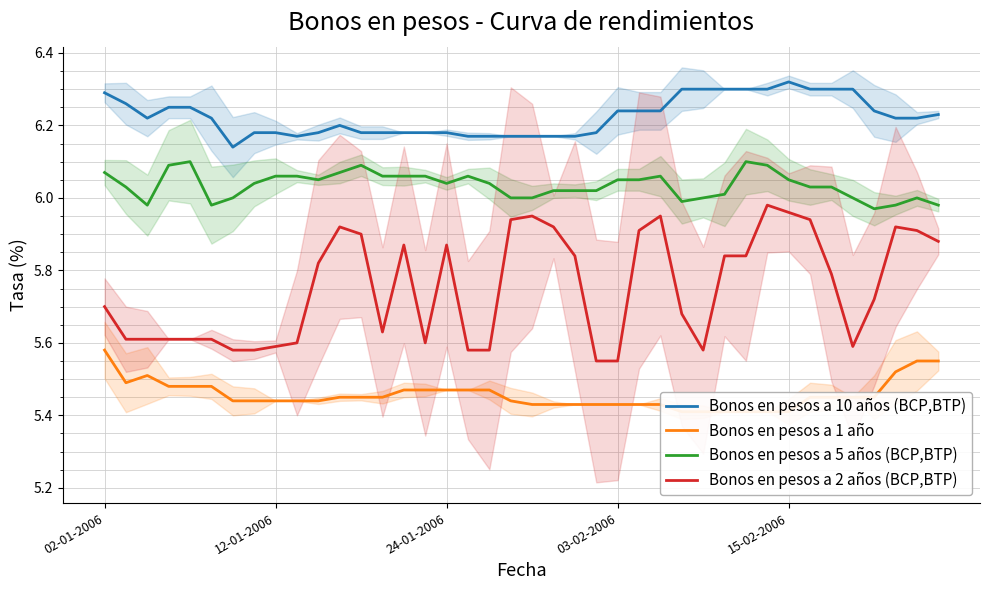

How many lines are shown in the chart?

4